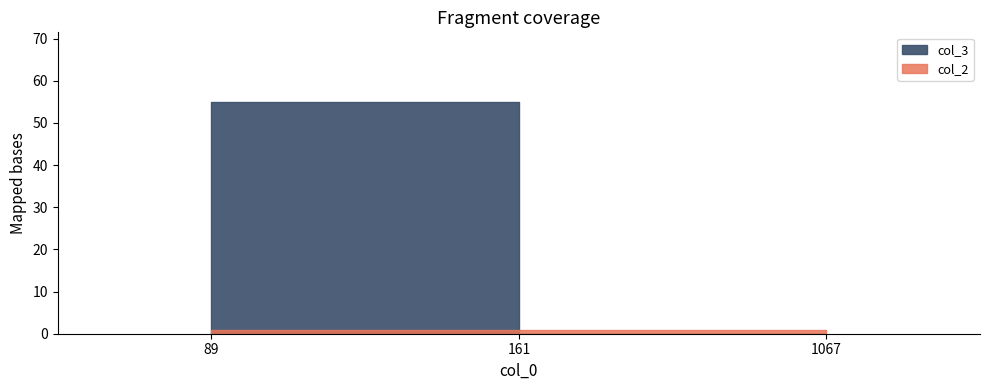

Is it true that col_2 equals 1 at 161?

False